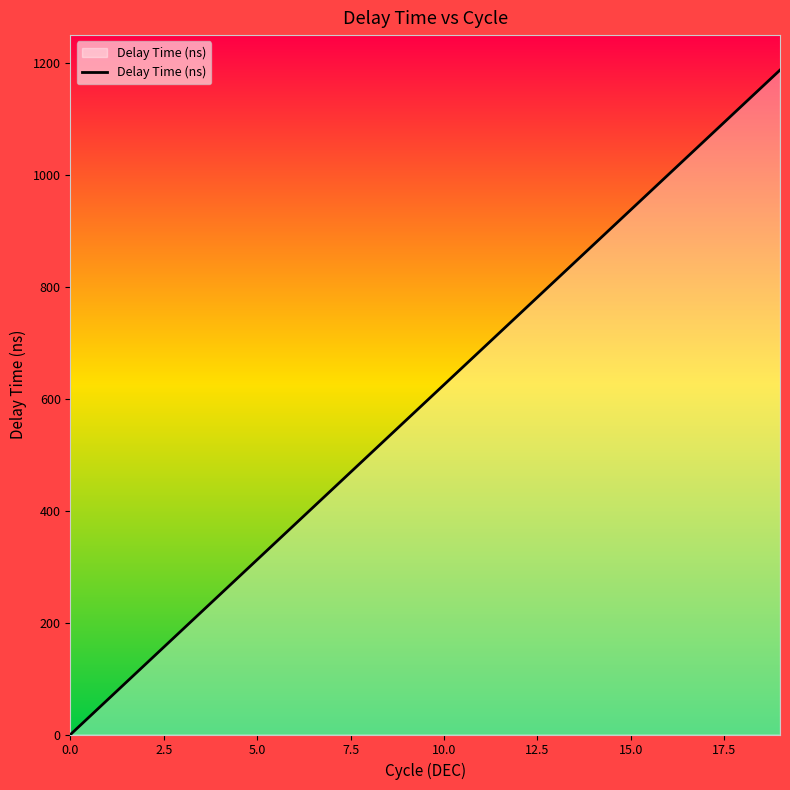

What is the maximum value shown in the chart?

1187.5